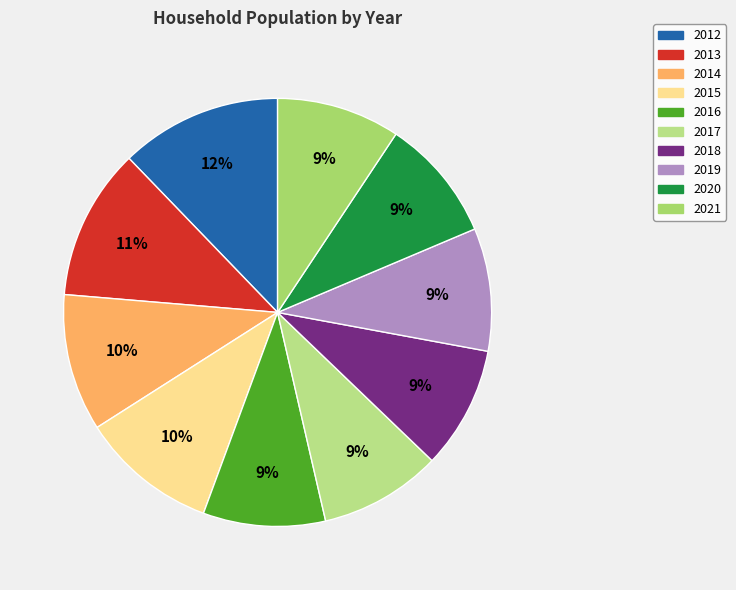

How many segments does this pie chart have?

10